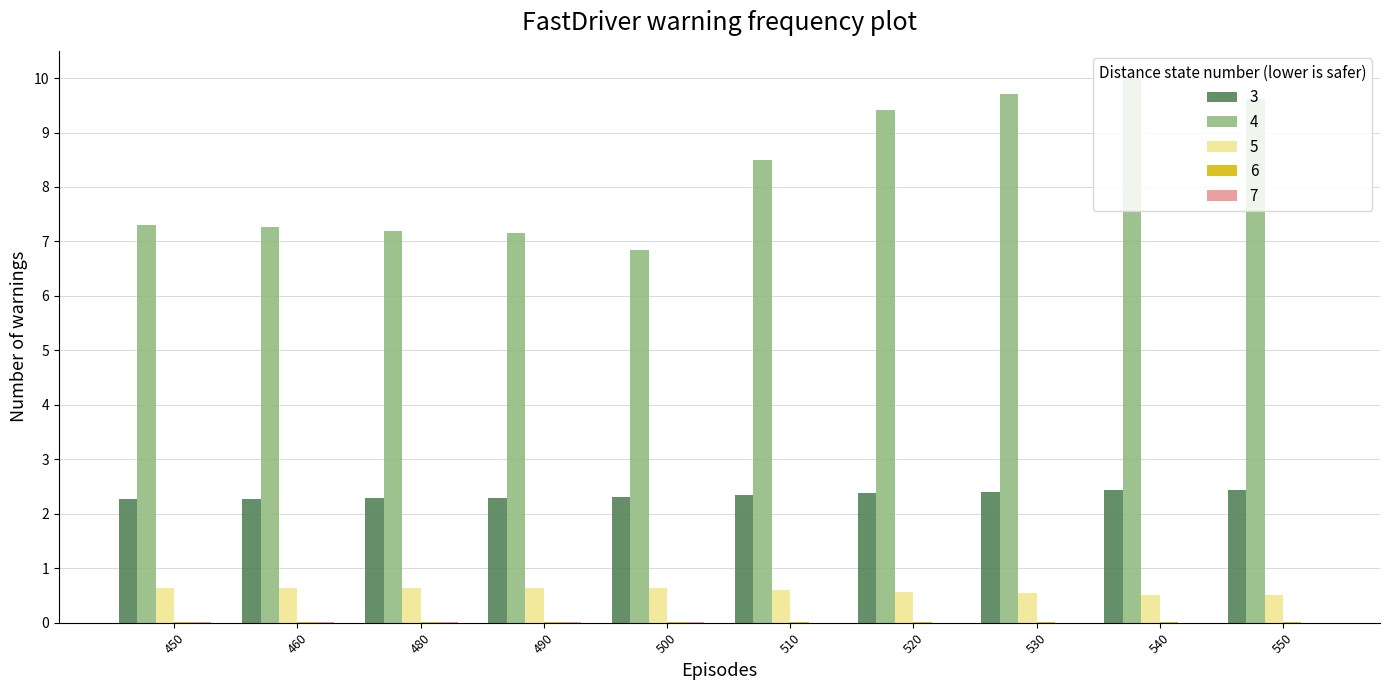

How many 3 values are between 2 and 3?

10